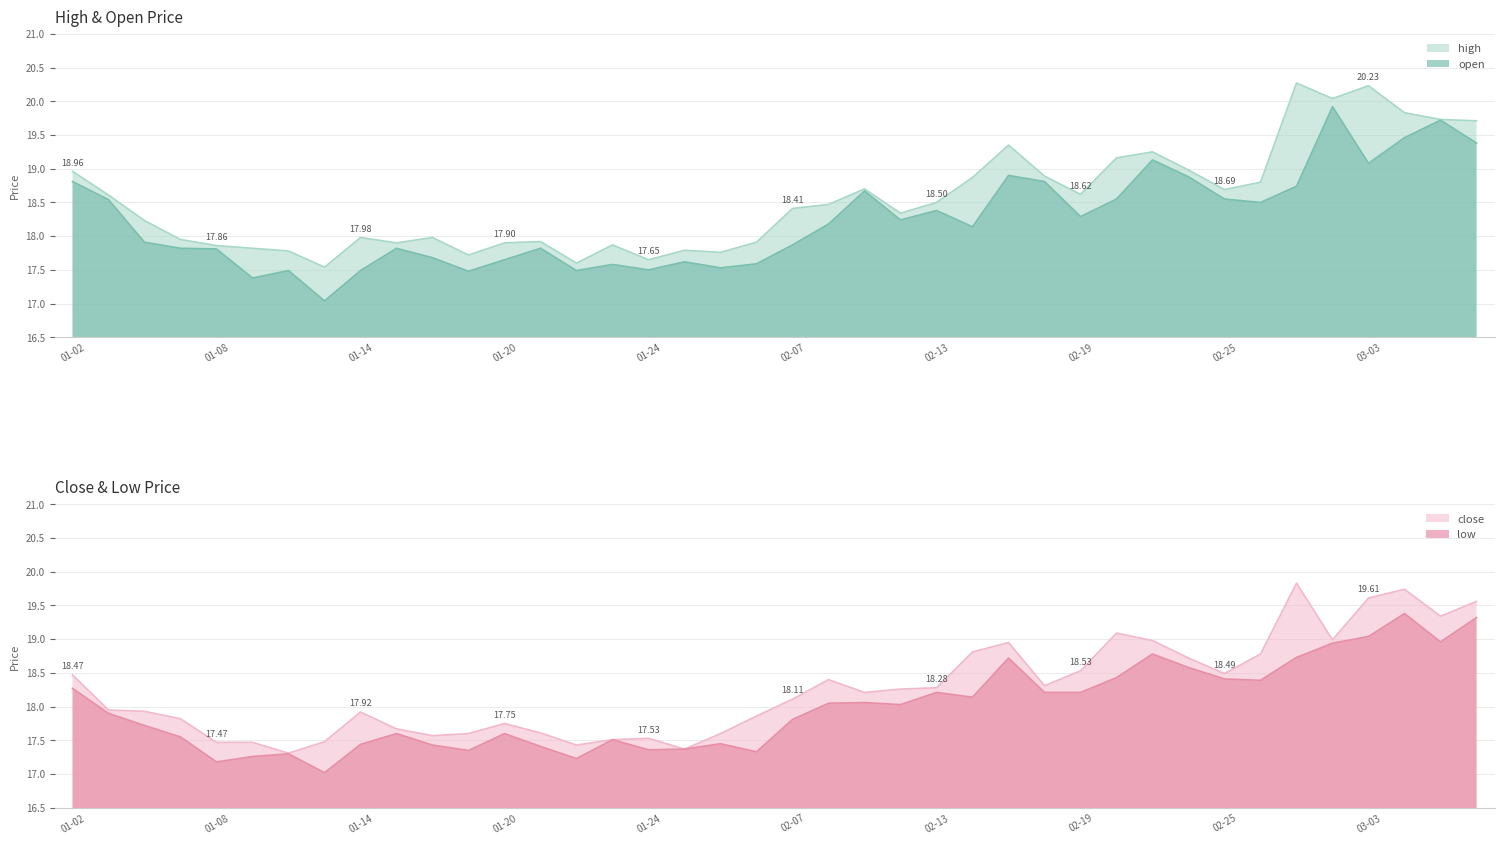

Which category has the highest value across all series?

2025-02-27